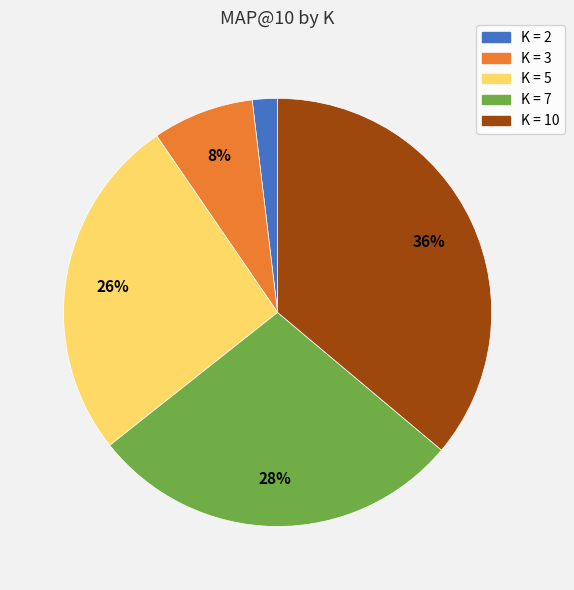

Count the number of slices in the pie.

5